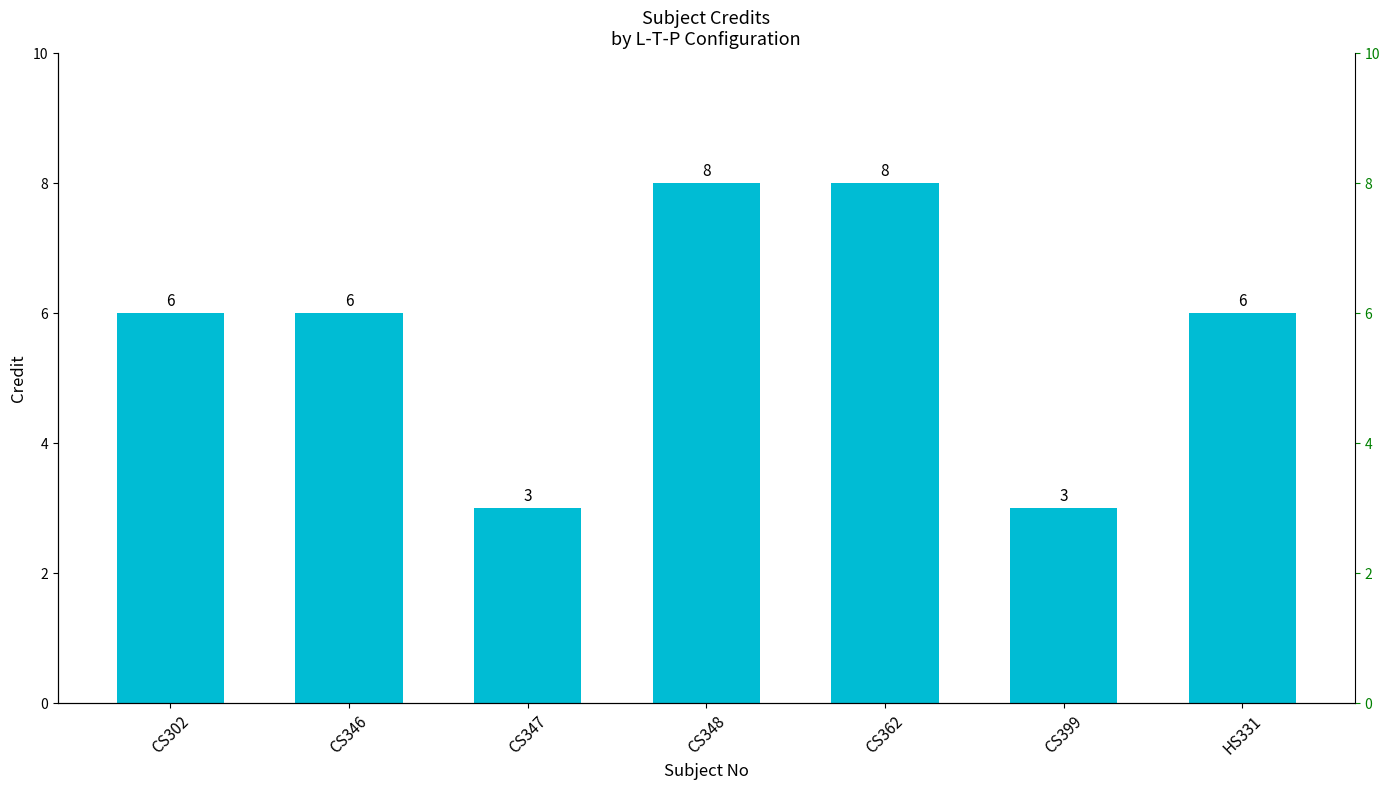

Count the values in the range 3 to 8.

7